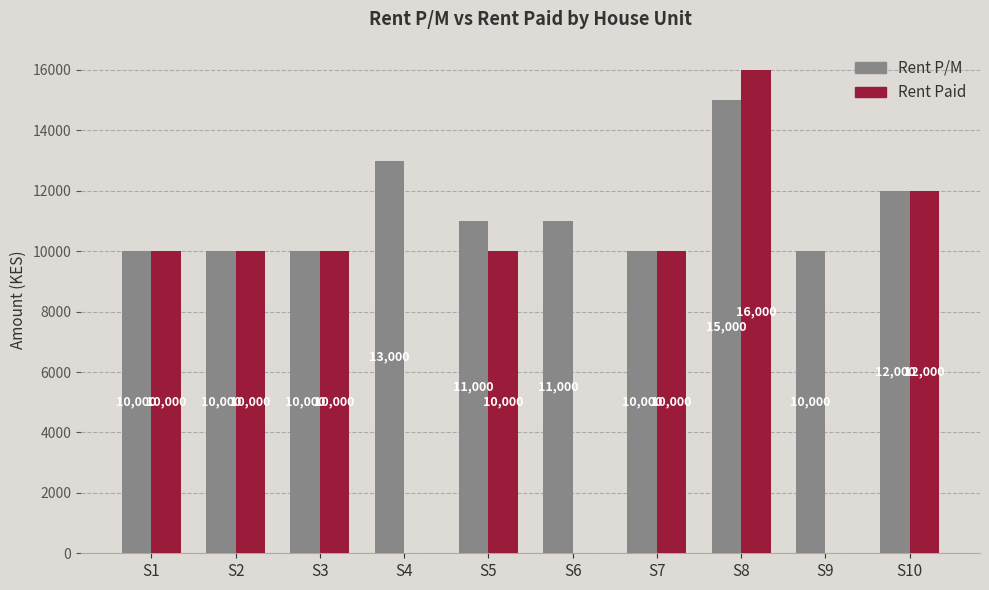

What is the highest value of the Rent P/M series?

15000